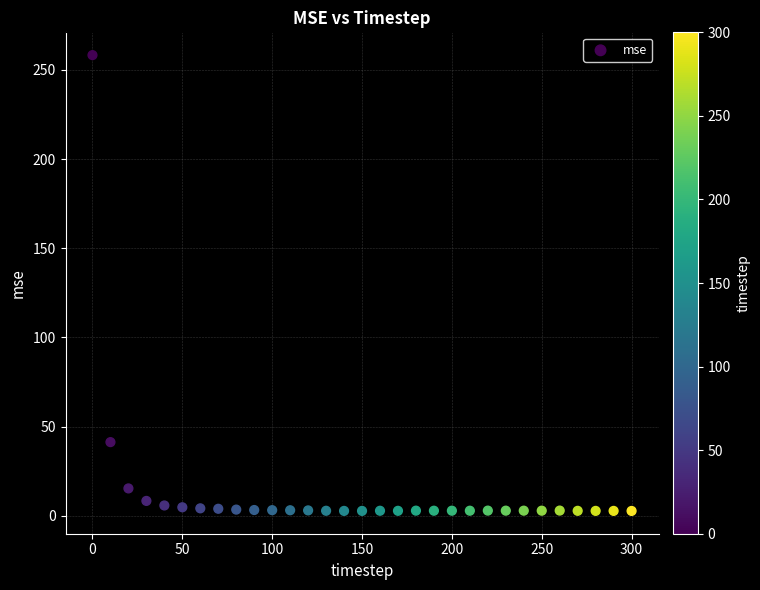

What Y value in the scatter plot is closest to 130?

41.3